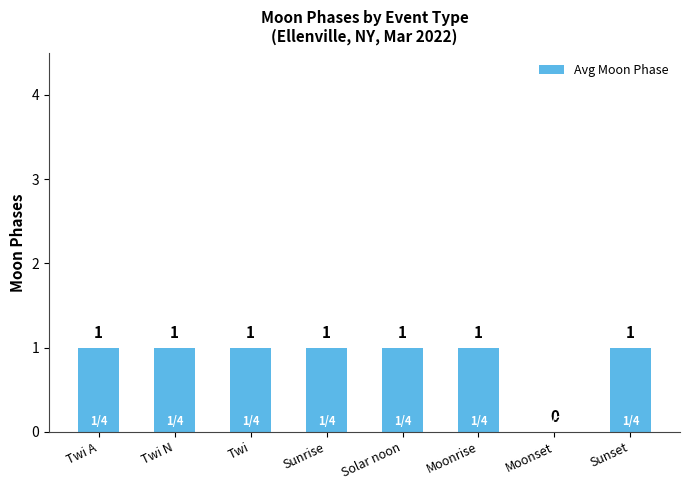

Are the bars horizontal?

No